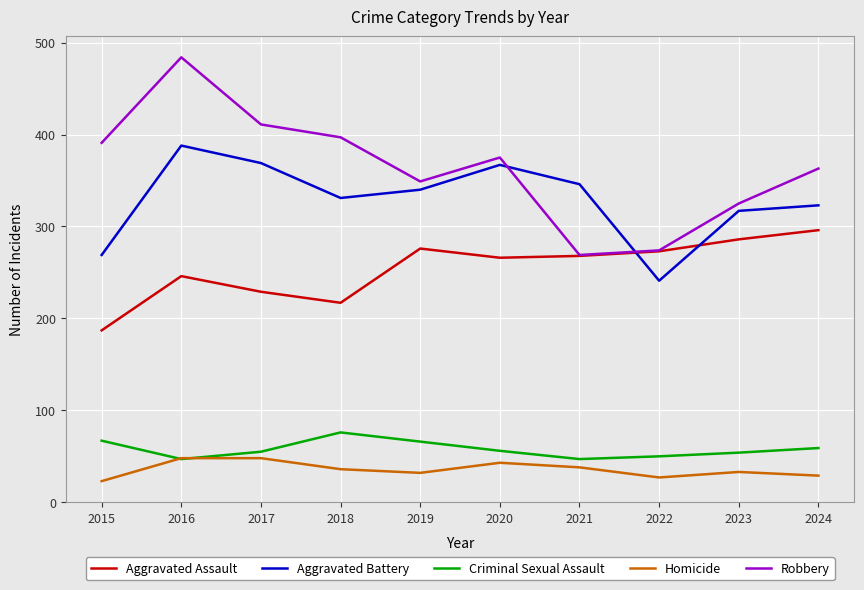

How many distinct data groups are displayed?

5